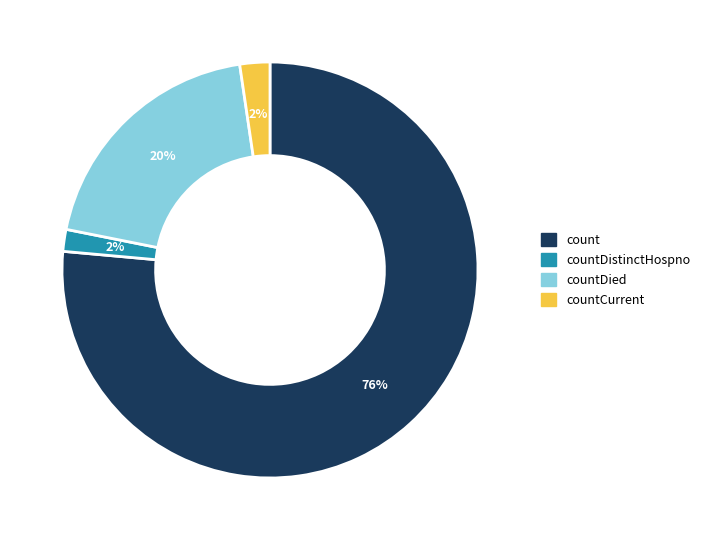

To the nearest percent, what is the average slice percentage?

25%